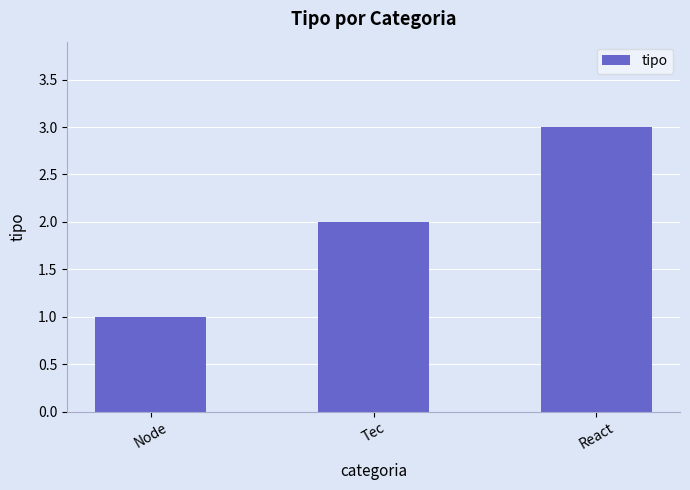

What is the sum of all values?

6